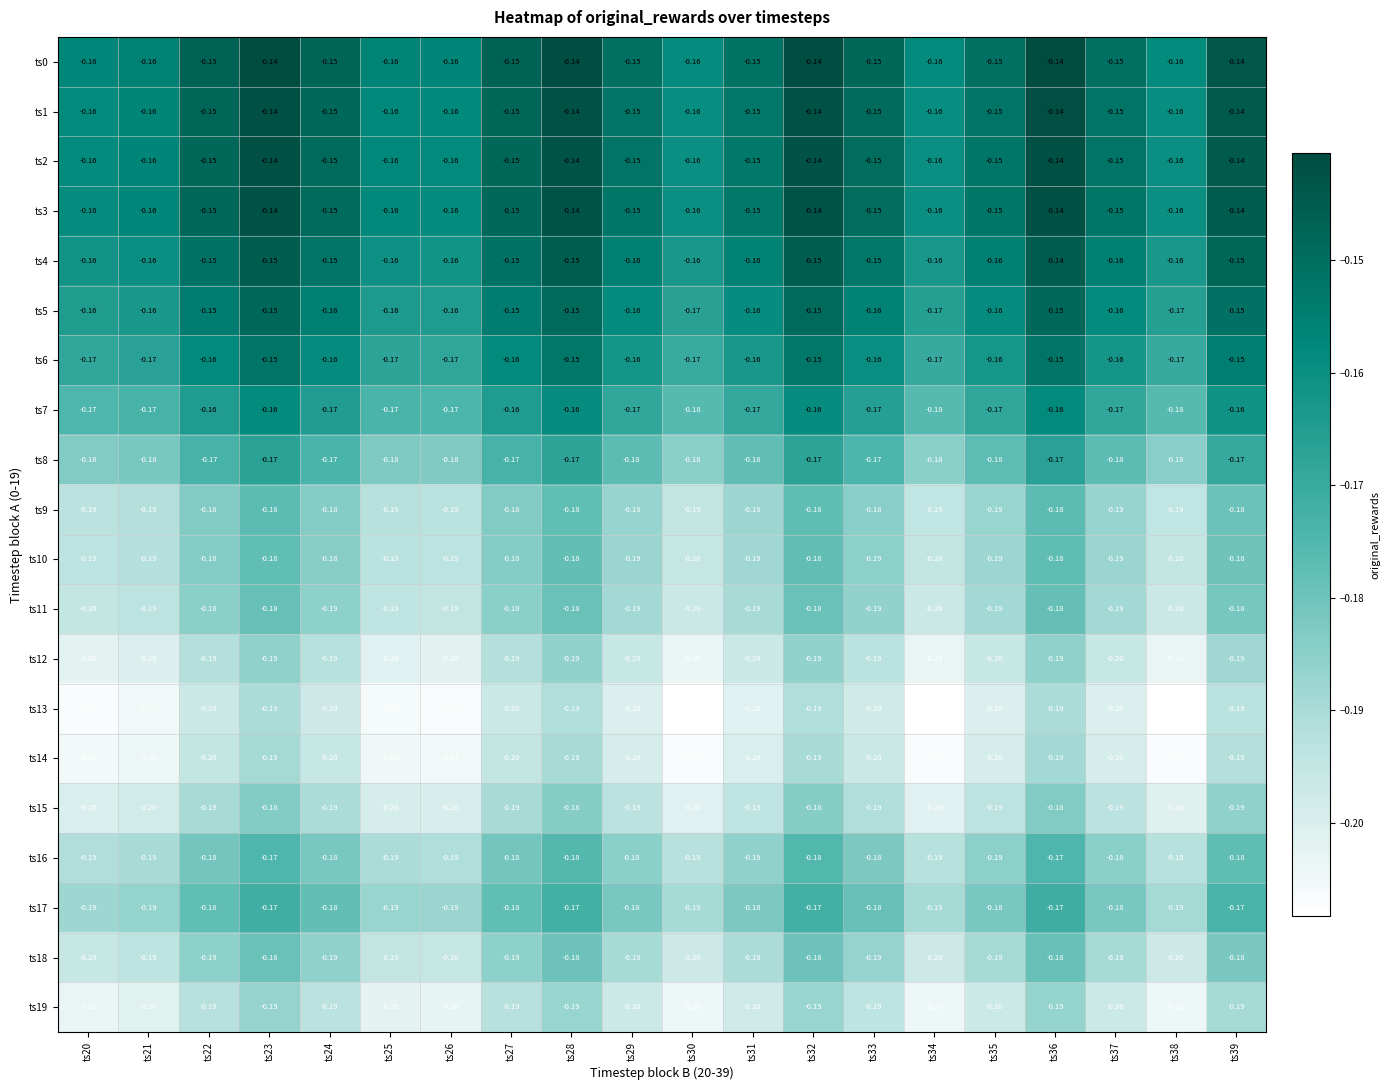

Is the value of ts0 at ts39 greater than the value of ts13 at ts39?

Yes